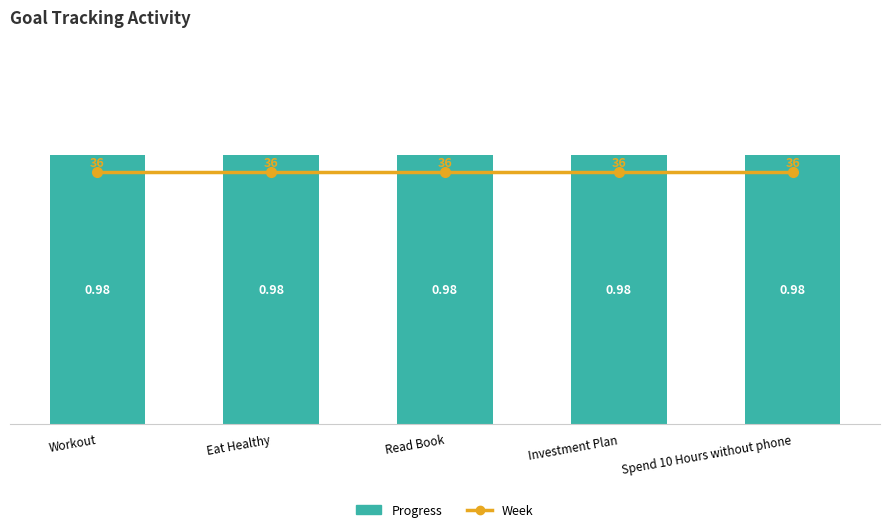

What is the label of the 1st bar from the left?

Workout